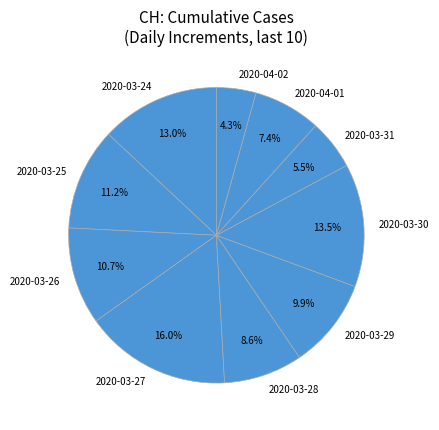

How much of the chart is everything except 2020-03-27?

84.0%